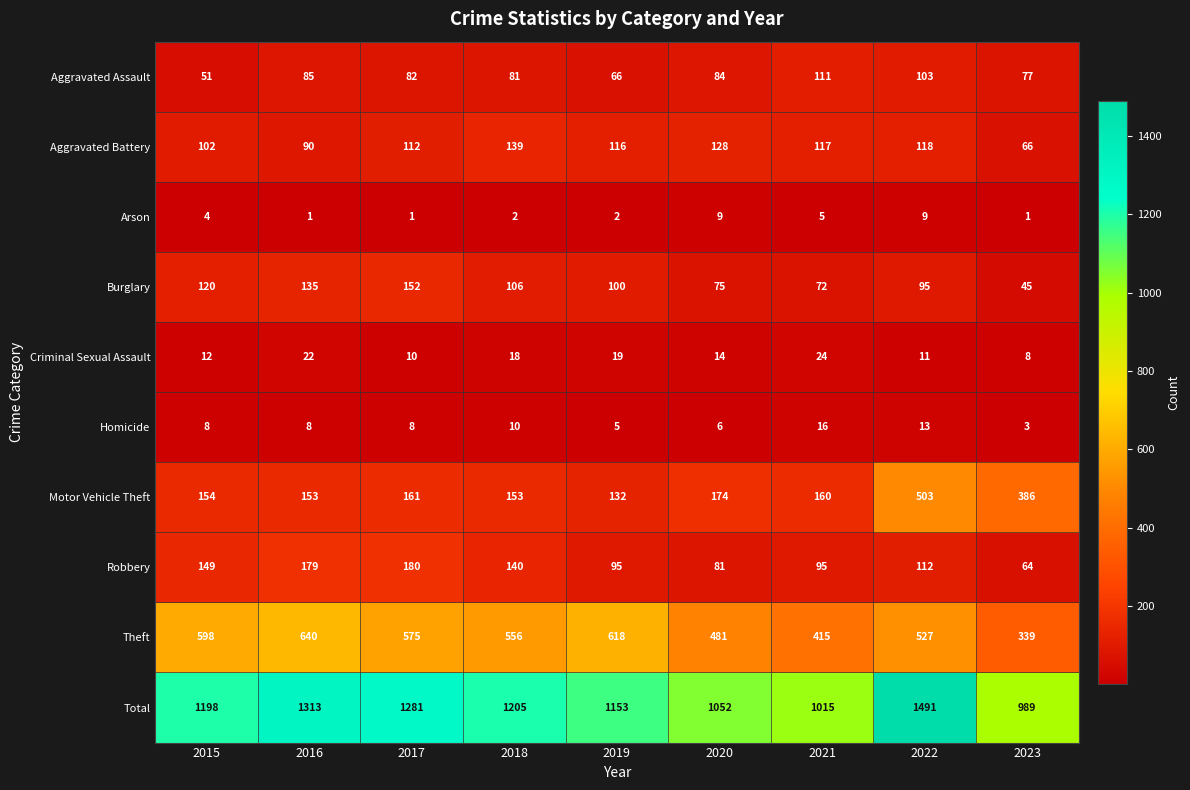

What is the sum of the Aggravated Assault values at 2015 and 2020?

135